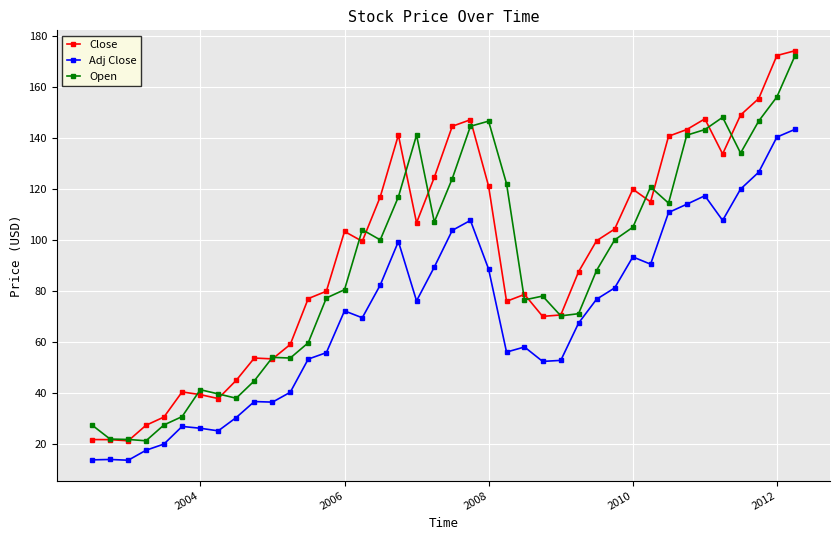

Which series has the largest total across all categories?

Close